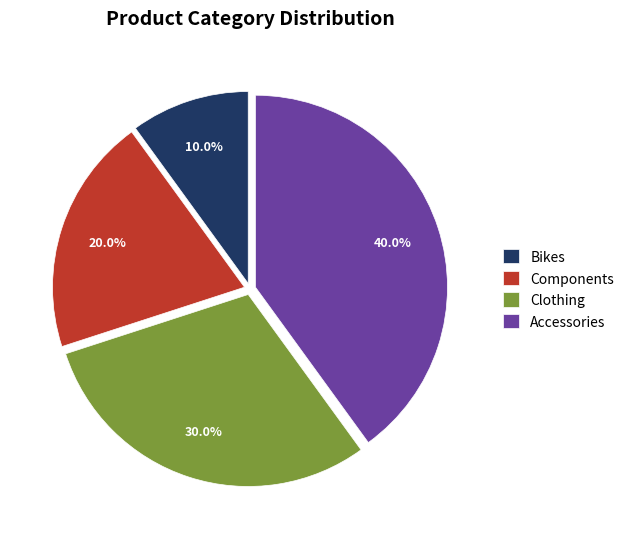

What percentage is the Accessories slice, to the nearest percent?

40%